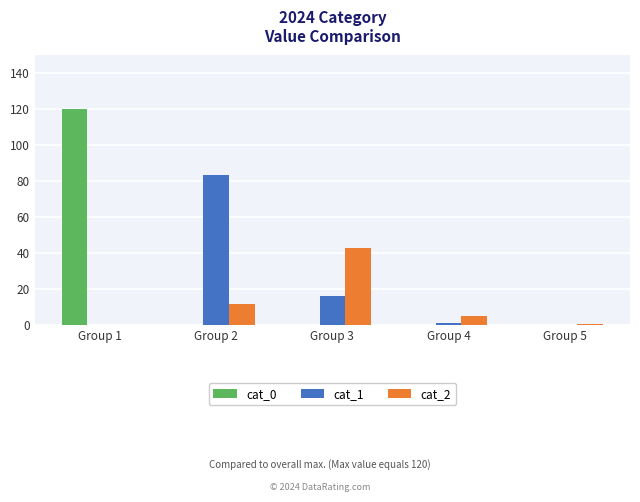

True or false: cat_0 has a value of 0.0 at Group 2.

True